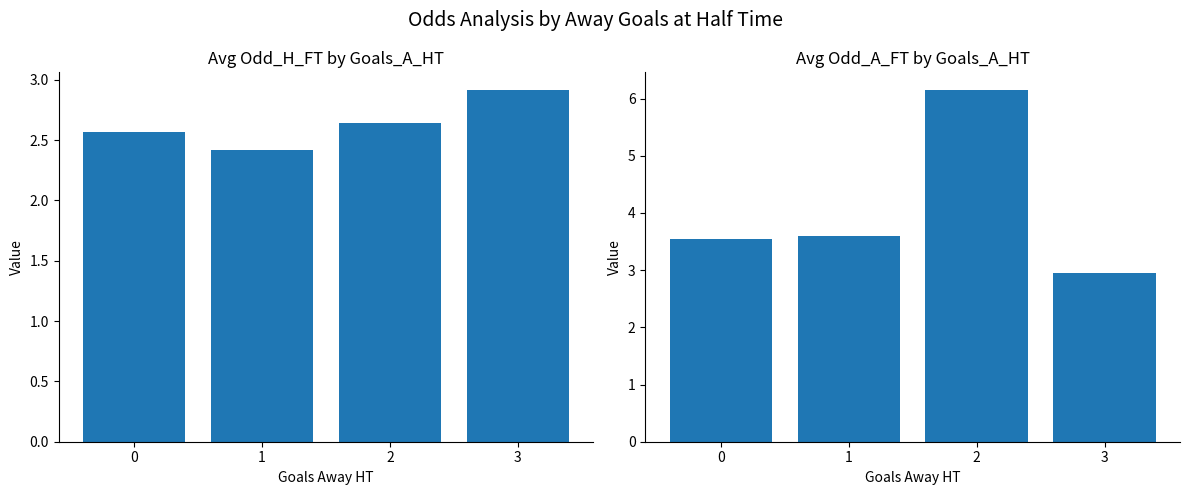

Which series has the largest total across all categories?

Avg Odd_A_FT